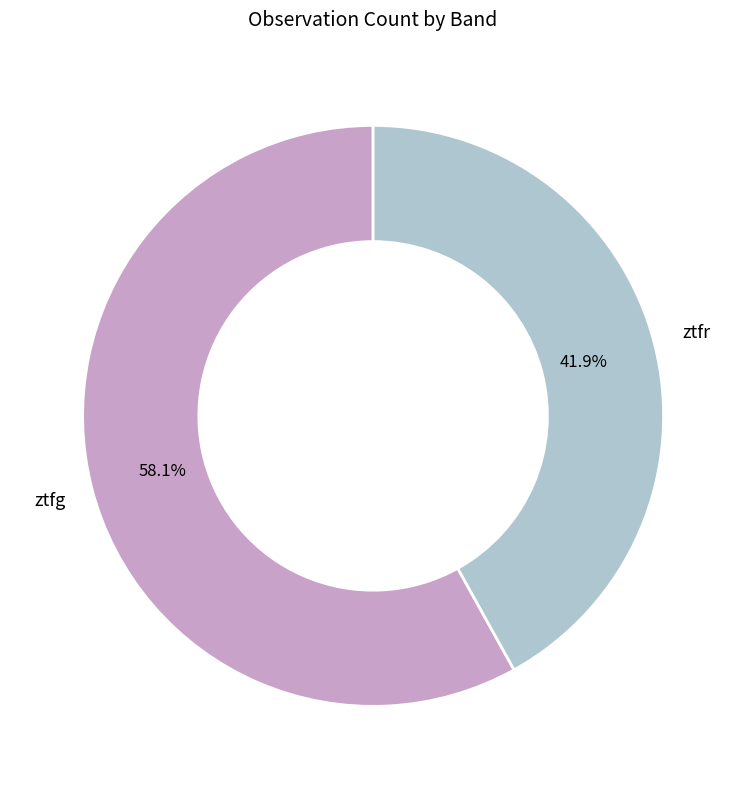

What percentage is the ztfg slice, to the nearest percent?

58%